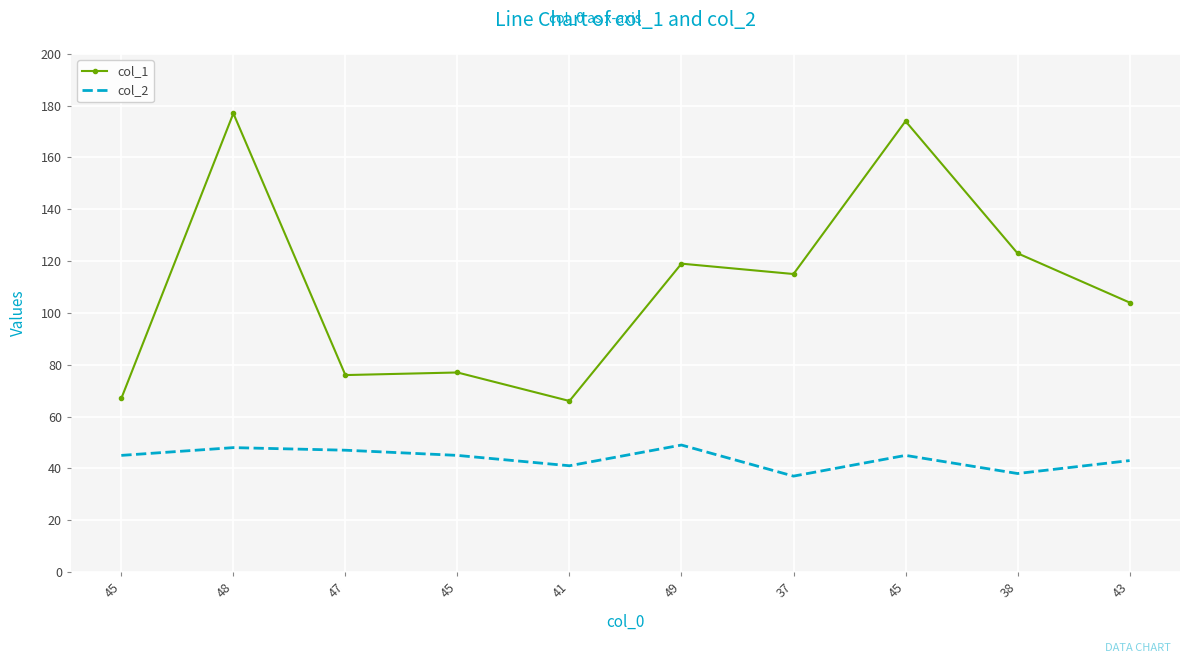

What are all the series names shown in the legend?

col_1, col_2